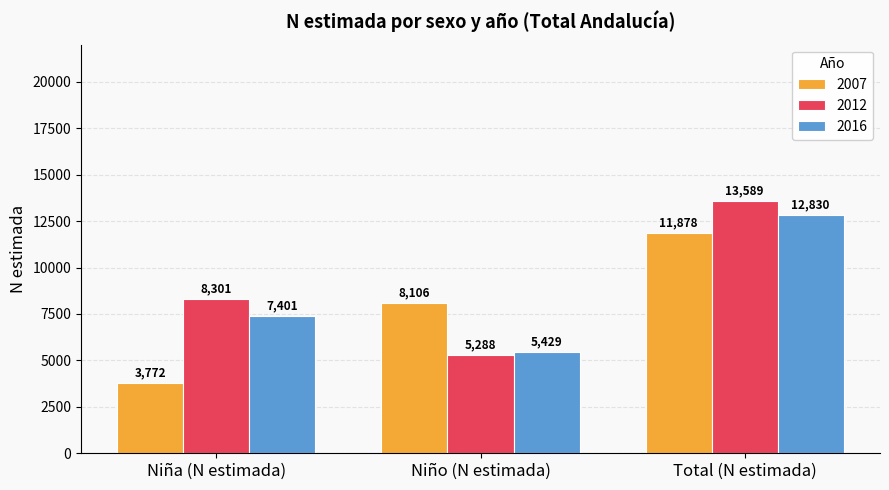

Which series has the widest spread of values?

2012